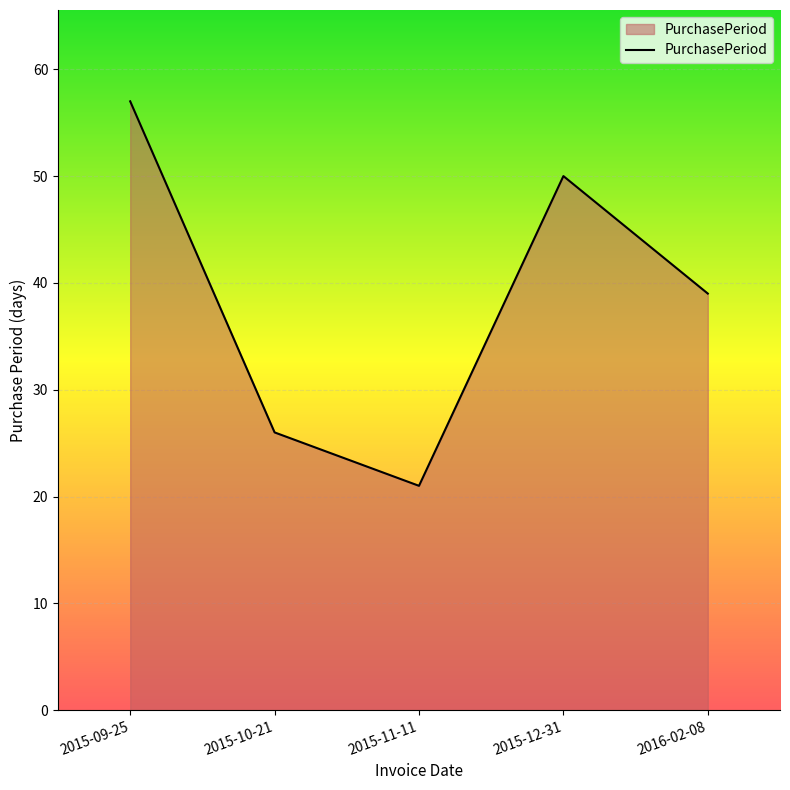

Reading left to right, extract all data points from this chart.

2015-09-25=57	2015-10-21=26	2015-11-11=21	2015-12-31=50	2016-02-08=39